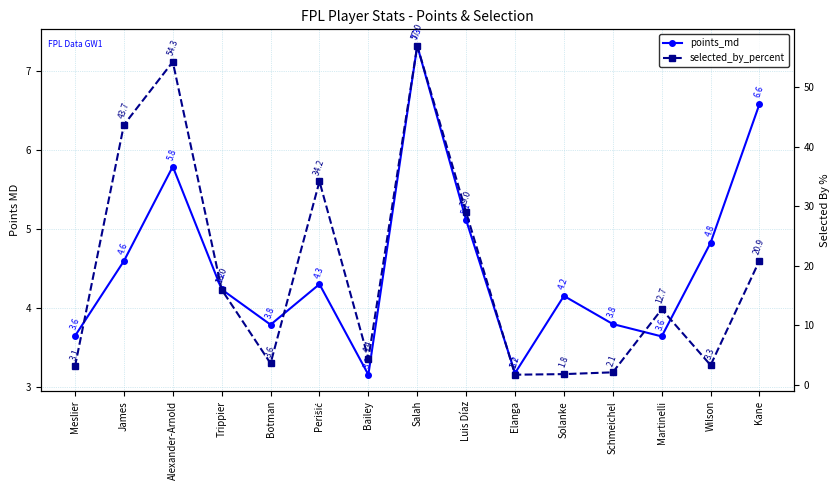

Where is the first local maximum for selected_by_percent?

Alexander-Arnold